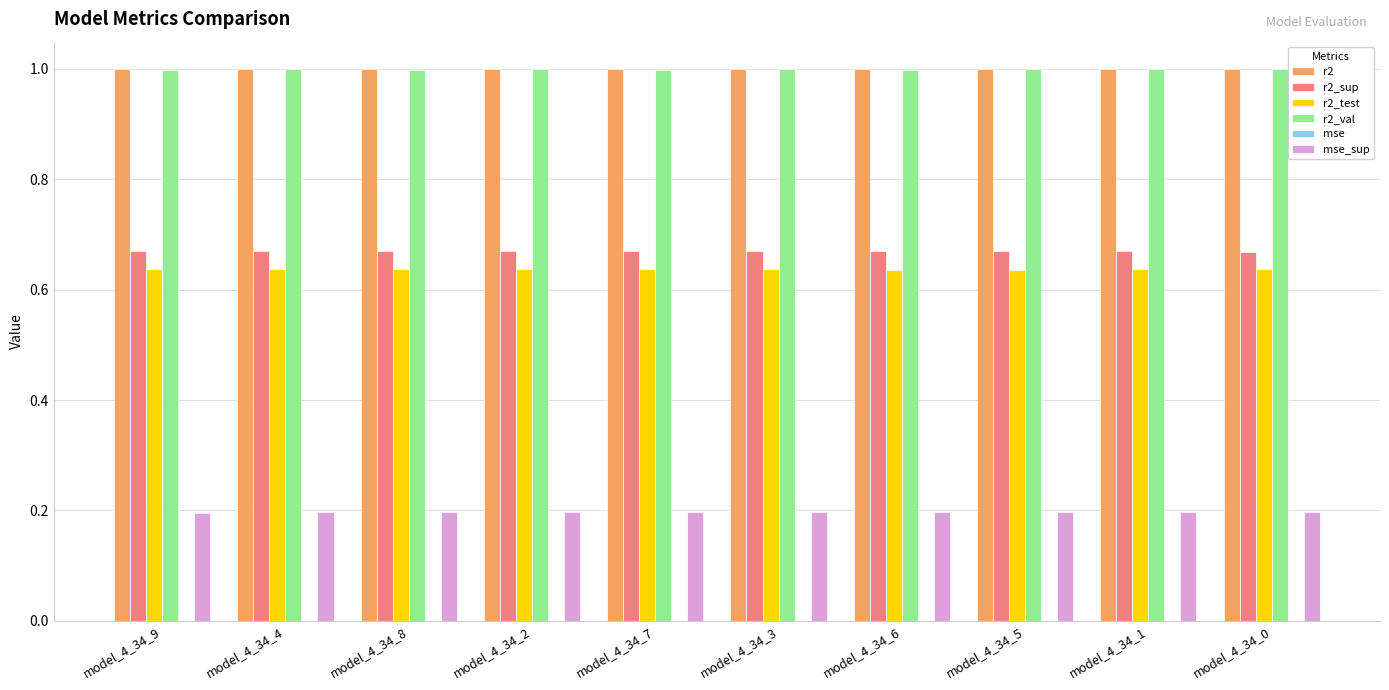

How many groups of bars are there?

10